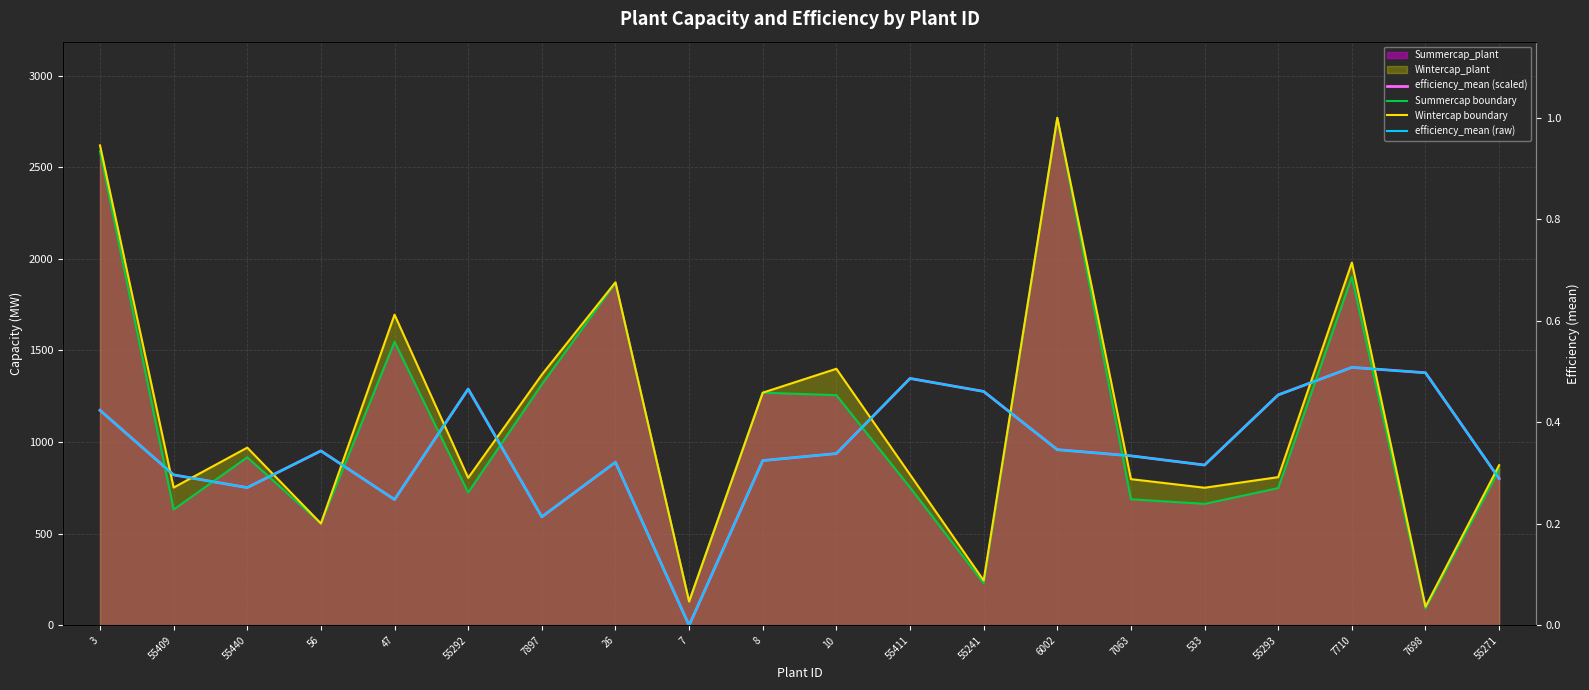

What is the label of the 13th point from the right?

26